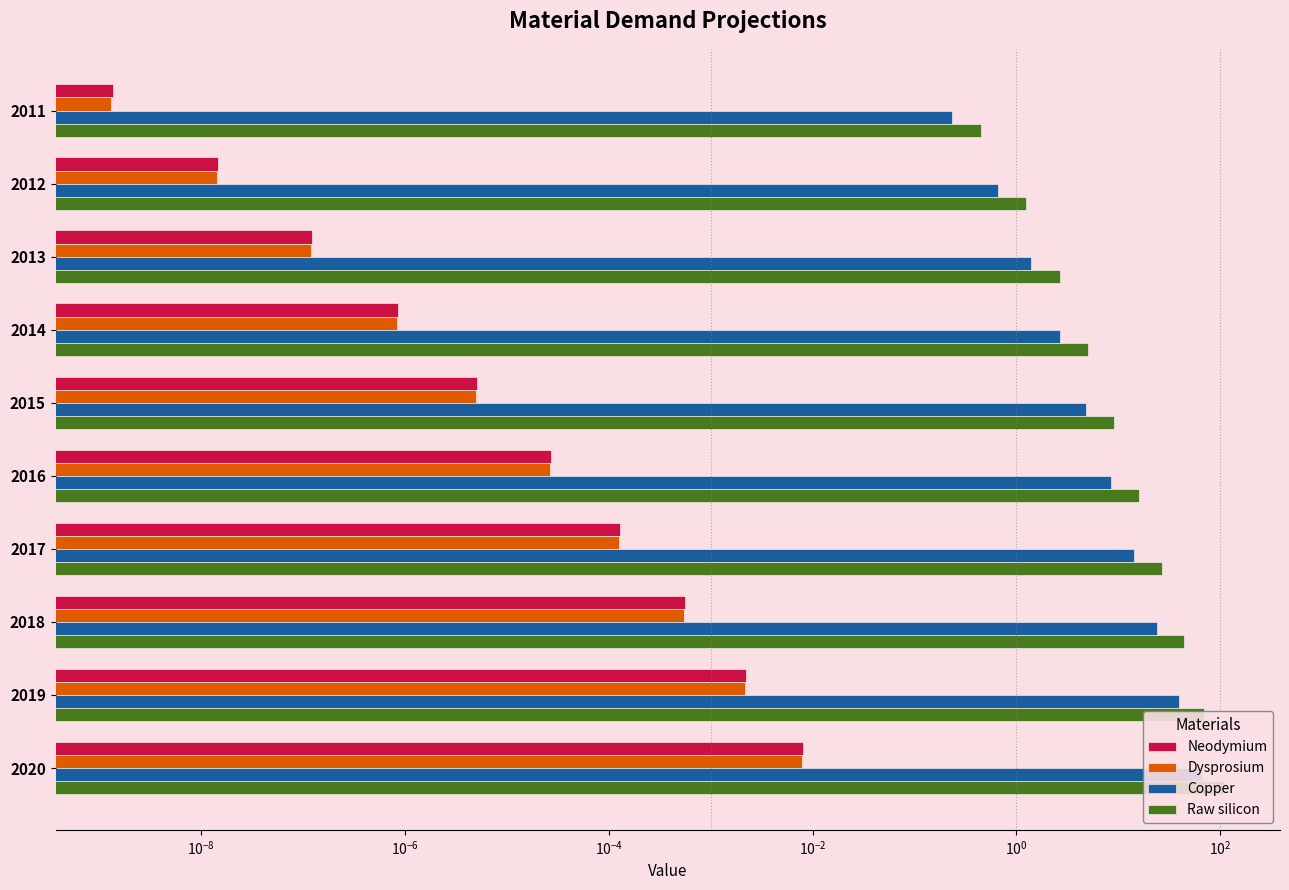

How many bars are there in each group?

4